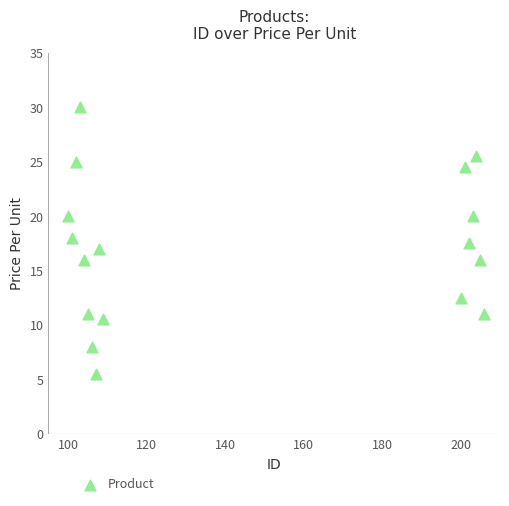

What is the range of X values (max minus min)?

106.0